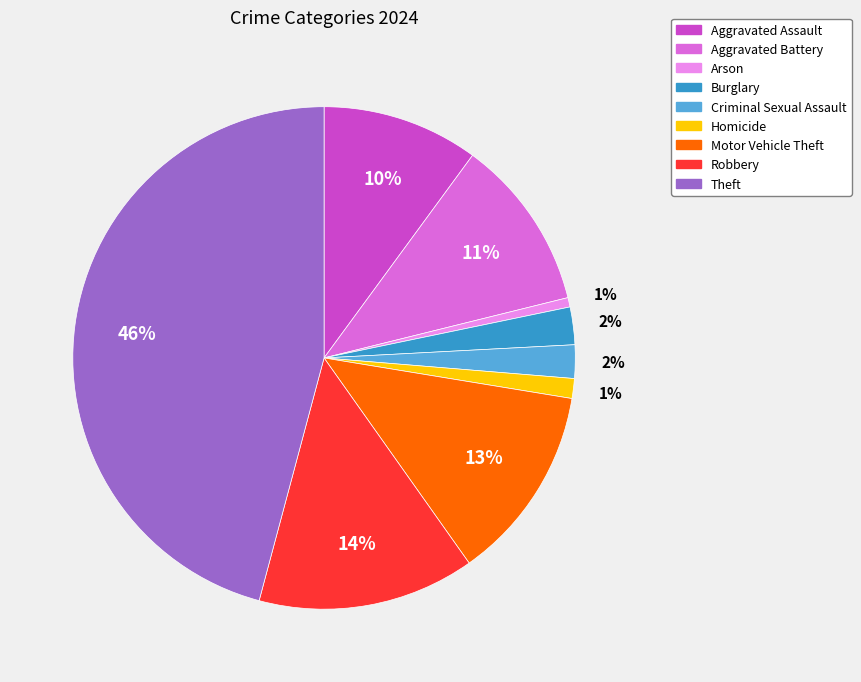

Do Homicide and Arson together represent more than half of the pie?

No